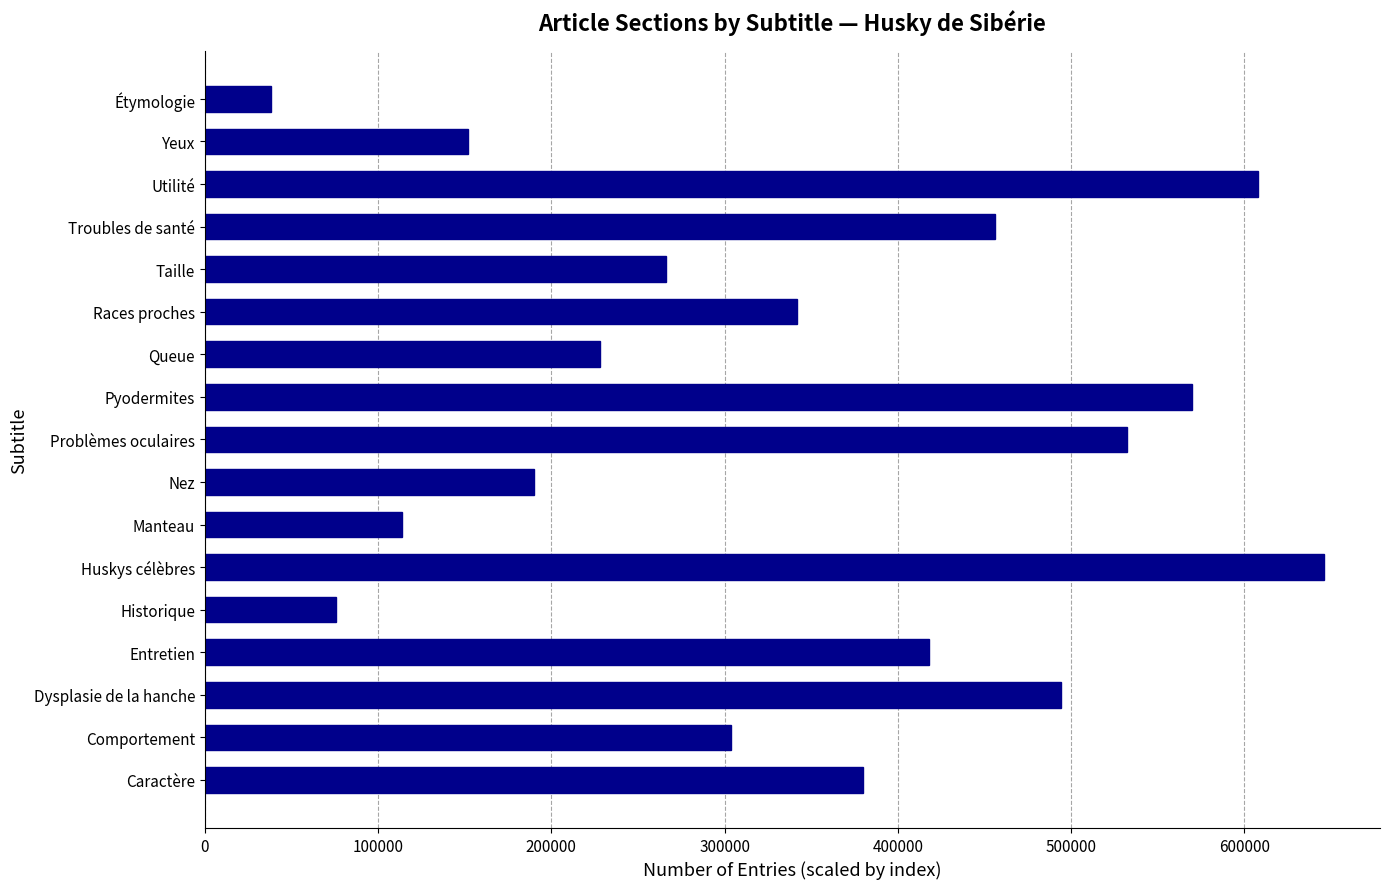

How many distinct data groups are displayed?

1